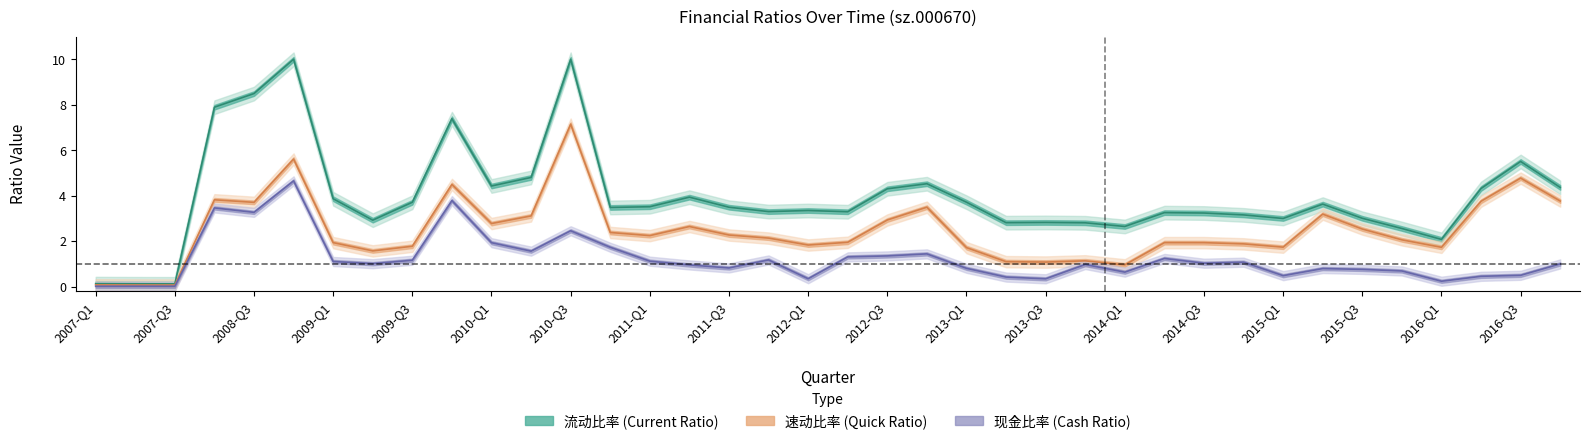

True or false: 现金比率 has a value of 0.8 at 2015-Q3.

True